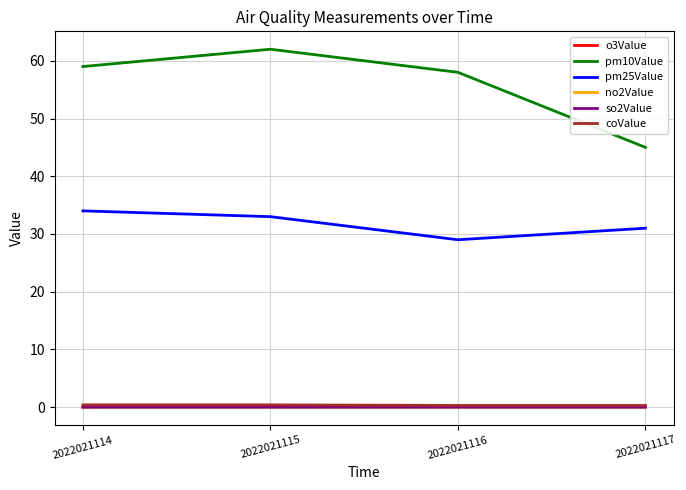

Which series has the widest spread of values?

pm10Value